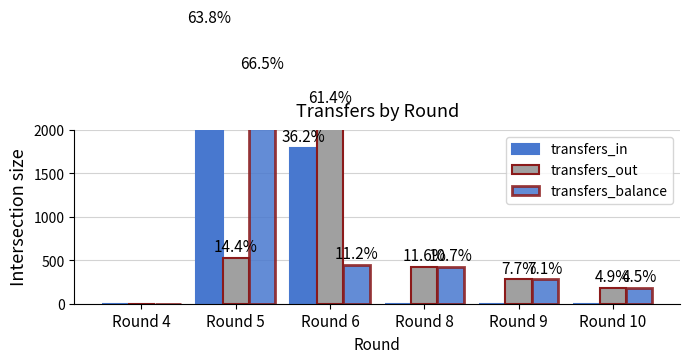

What is the greatest value displayed?

3165